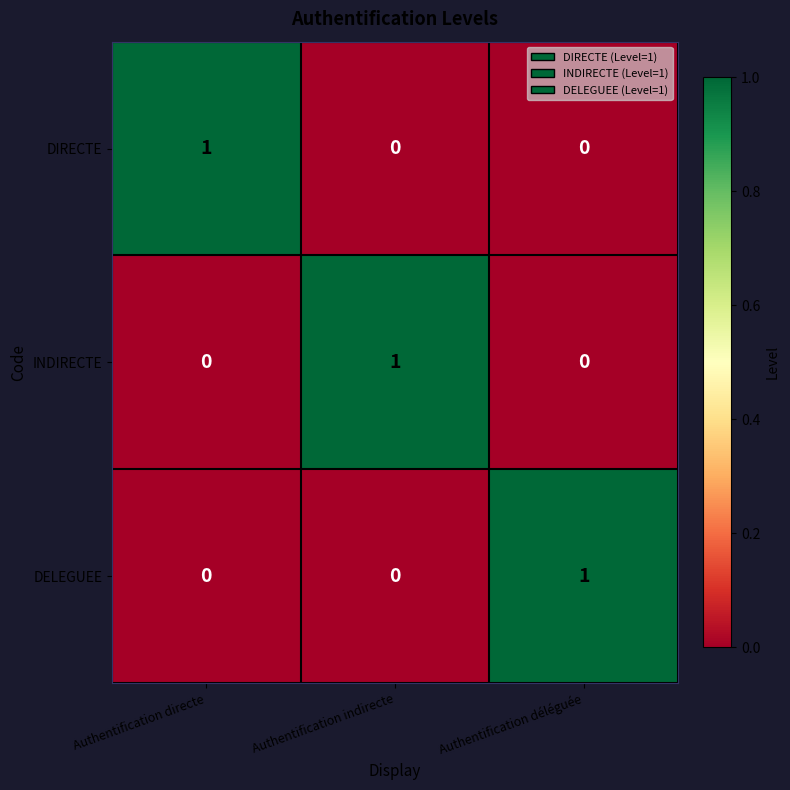

Count the INDIRECTE values in the range 0 to 1.

3